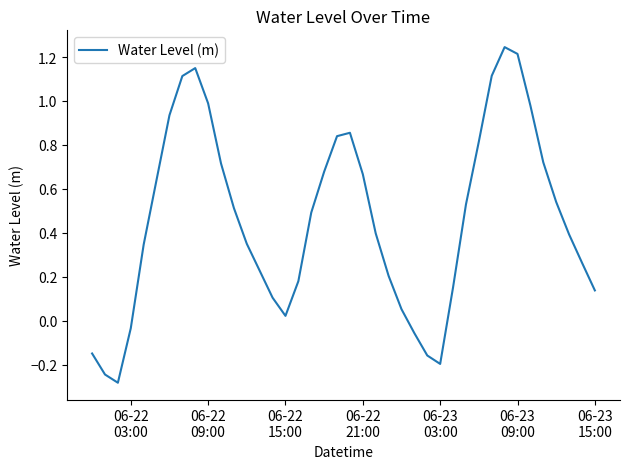

What is the difference between the maximum and minimum values?

1.5